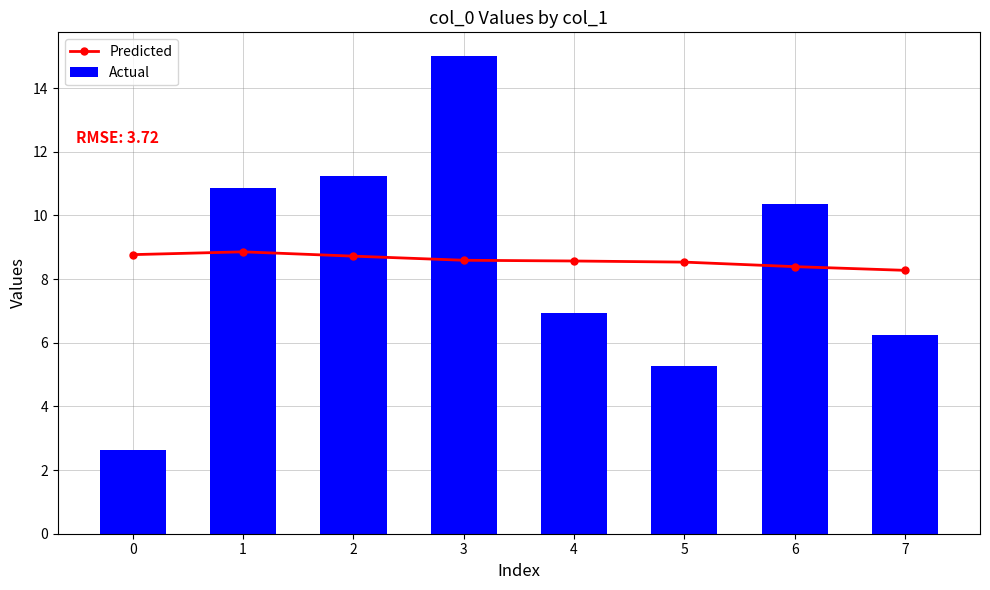

Rank the series by their average value, from highest to lowest.

Predicted, Actual